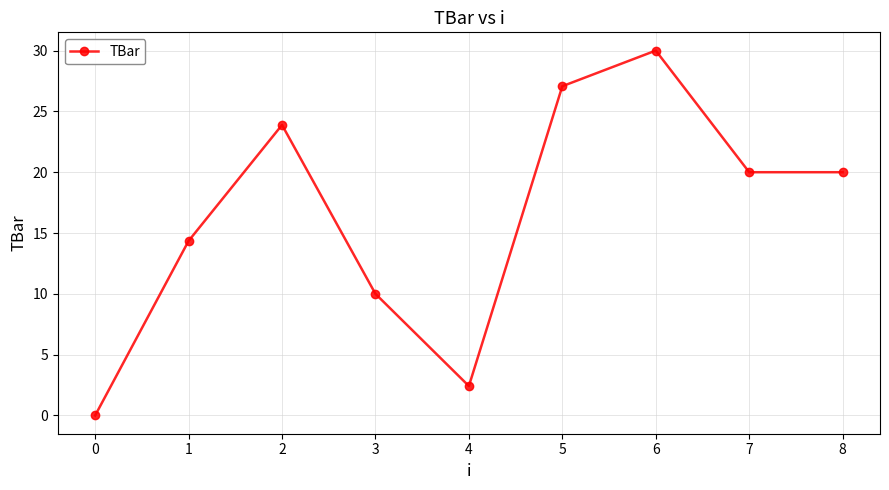

How many lines are shown in the chart?

1